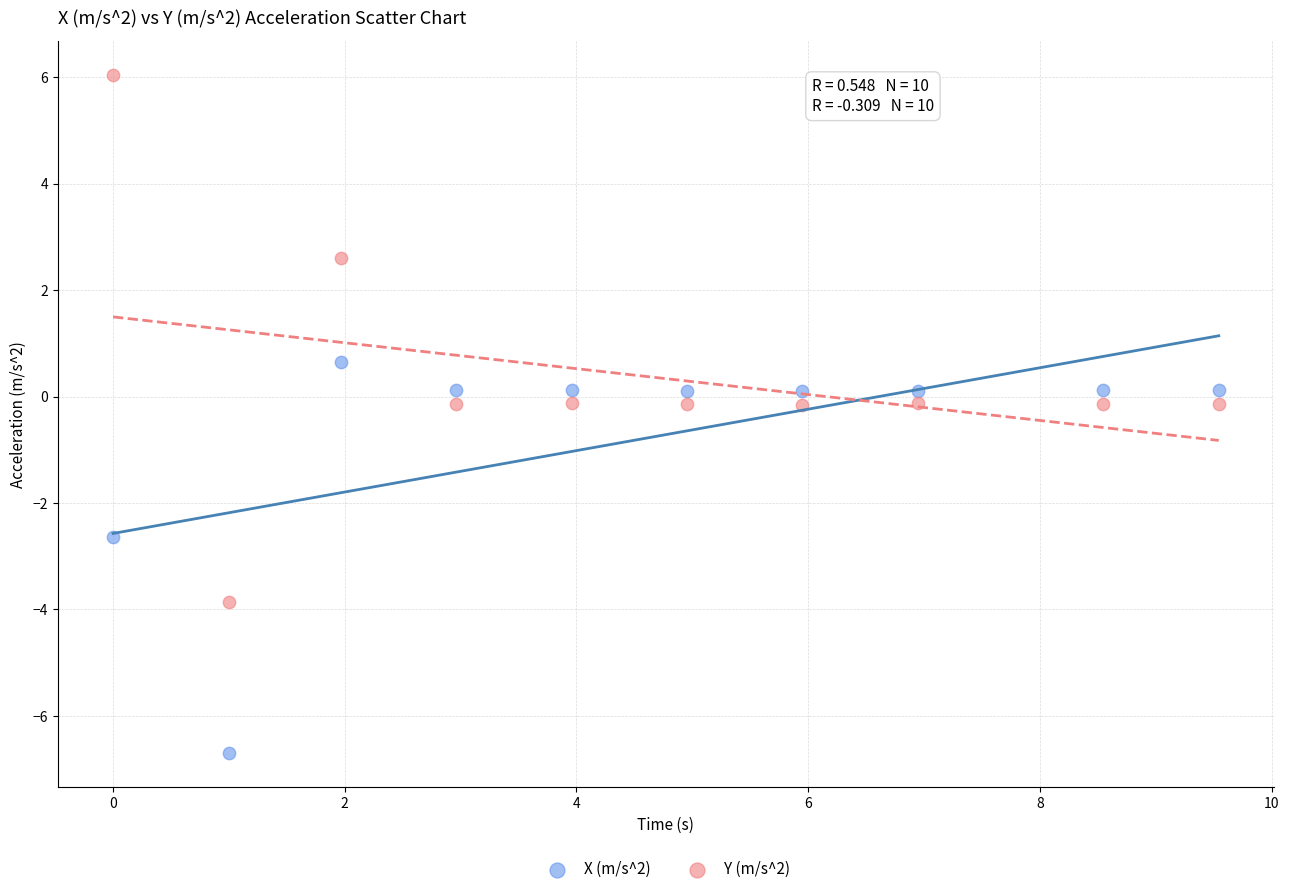

Which series has the widest spread of Y values?

Y (m/s^2)